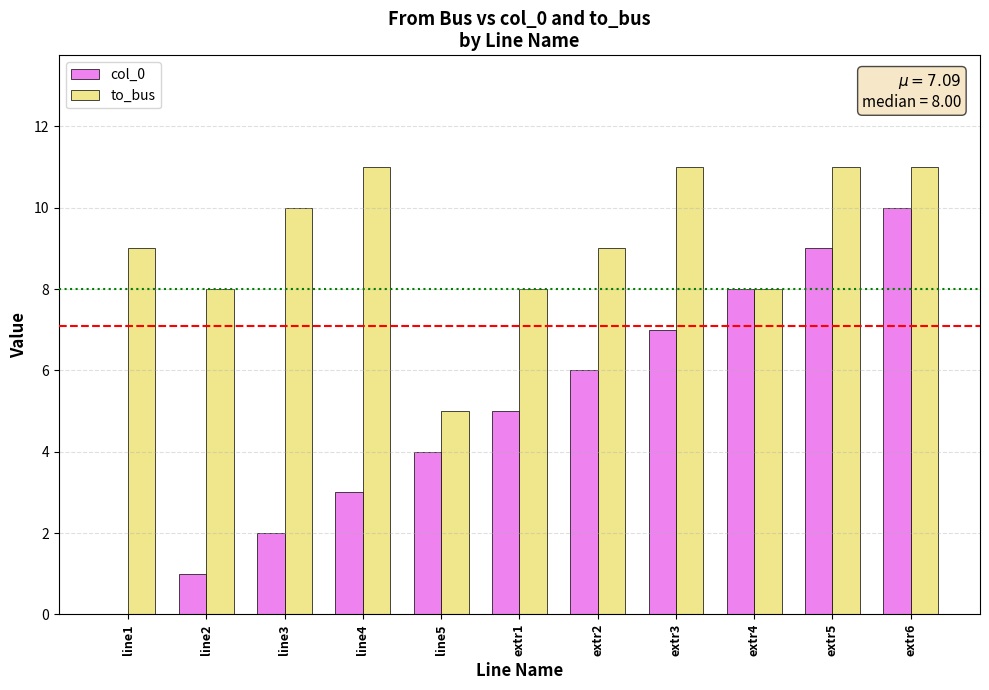

At which category is the sum across all series the highest?

extr6